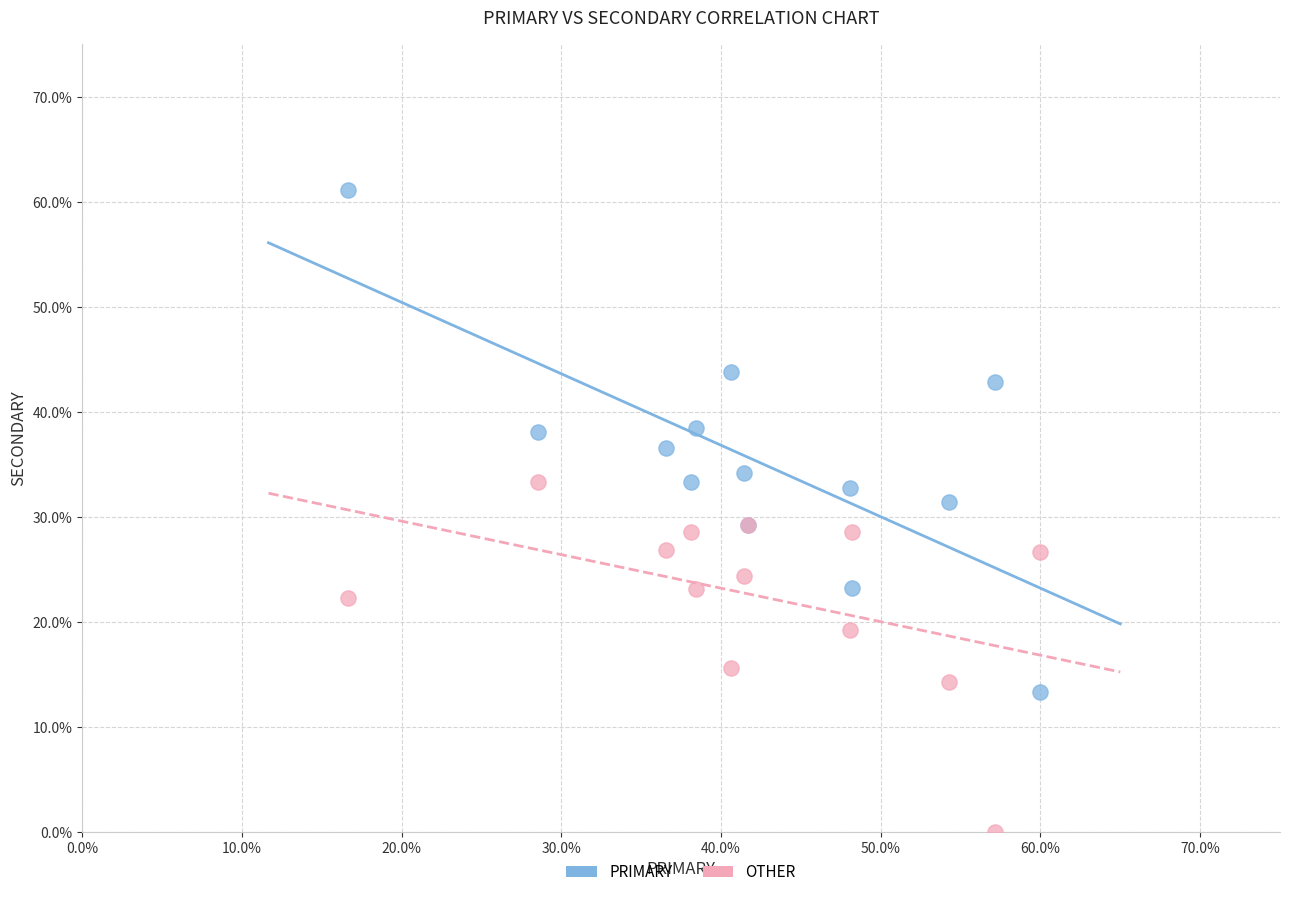

Which series reaches the minimum Y coordinate?

OTHER